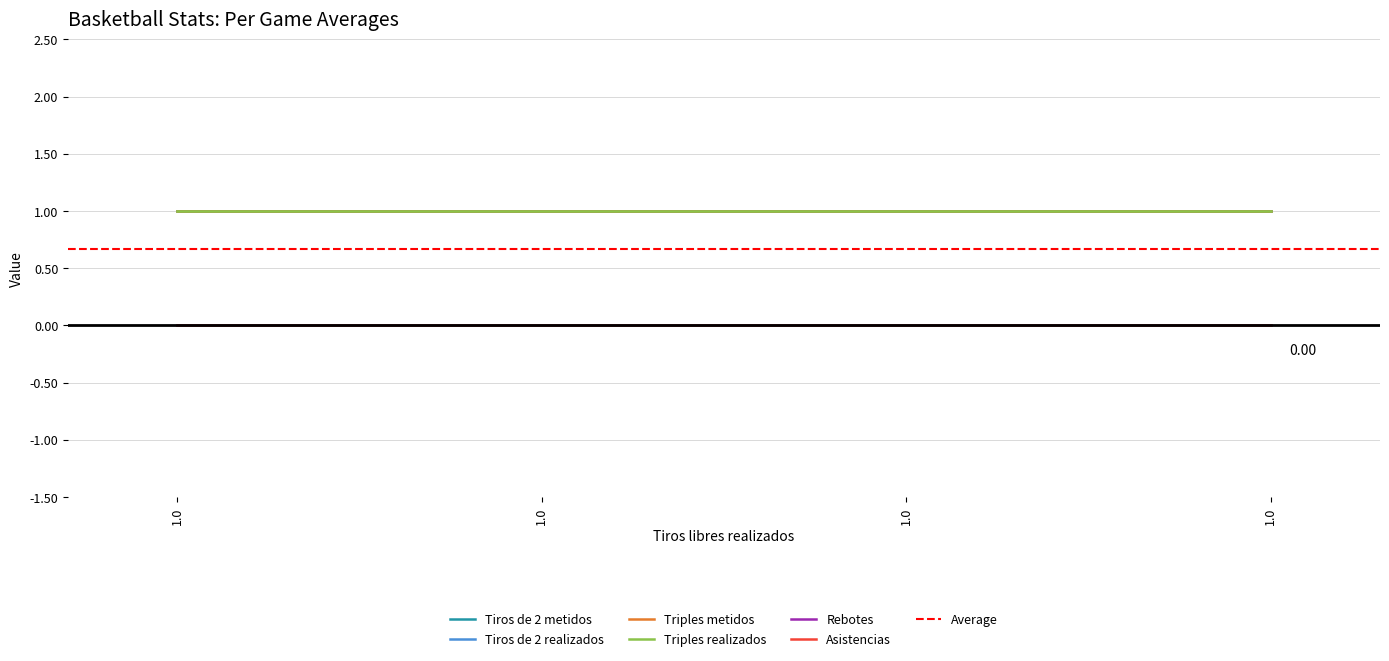

Reading left to right, extract all data points from this chart.

Tiros de 2 metidos: 1.0=1	1.0=1	1.0=1	1.0=1
Tiros de 2 realizados: 1.0=1	1.0=1	1.0=1	1.0=1
Triples metidos: 1.0=1	1.0=1	1.0=1	1.0=1
Triples realizados: 1.0=1	1.0=1	1.0=1	1.0=1
Rebotes: 1.0=0	1.0=0	1.0=0	1.0=0
Asistencias: 1.0=0	1.0=0	1.0=0	1.0=0